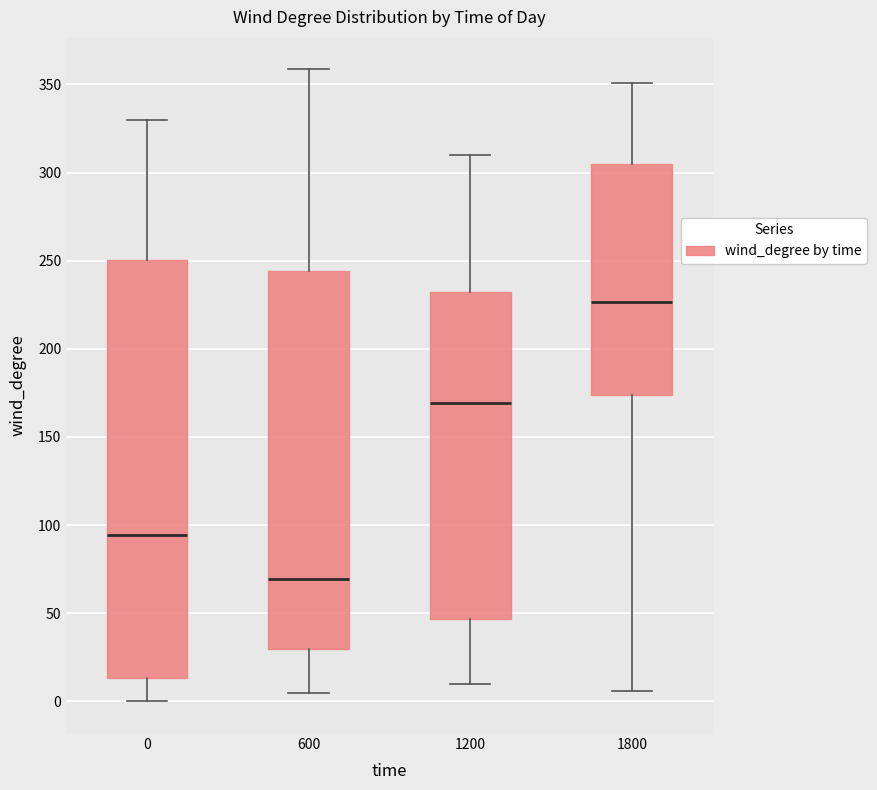

Reading left to right, read every box against the y-axis: the position of its median line, the range the box covers, and the ends of its whiskers. The values are not printed on the chart, so give them approximately, as read against the axis.

0: median 95, box 15 to 250, whiskers 0 to 330
600: median 70, box 30 to 245, whiskers 5 to 360
1200: median 170, box 45 to 235, whiskers 10 to 310
1800: median 225, box 175 to 305, whiskers 5 to 350